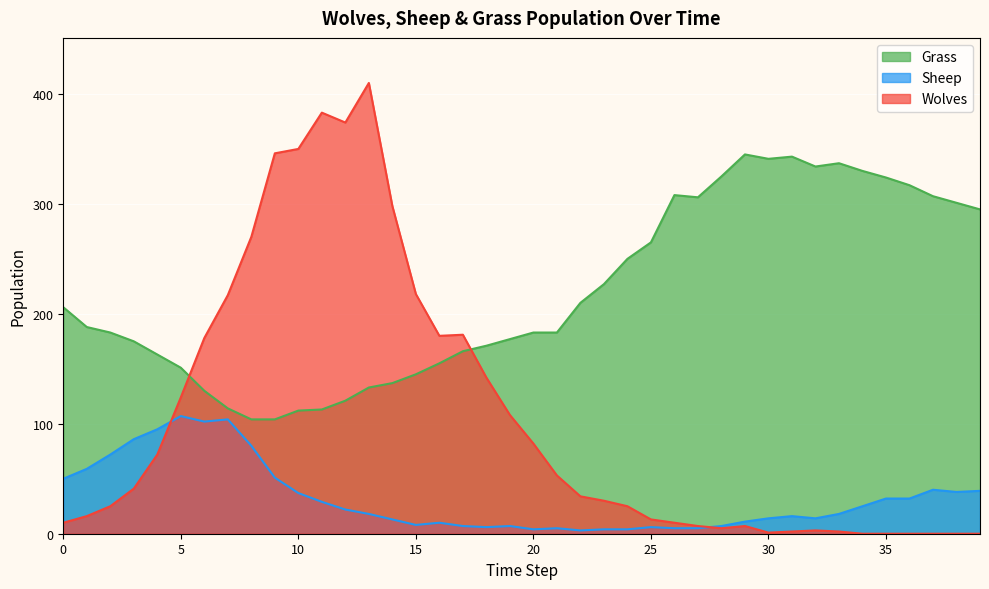

At how many categories does at least one series exceed 292?

20